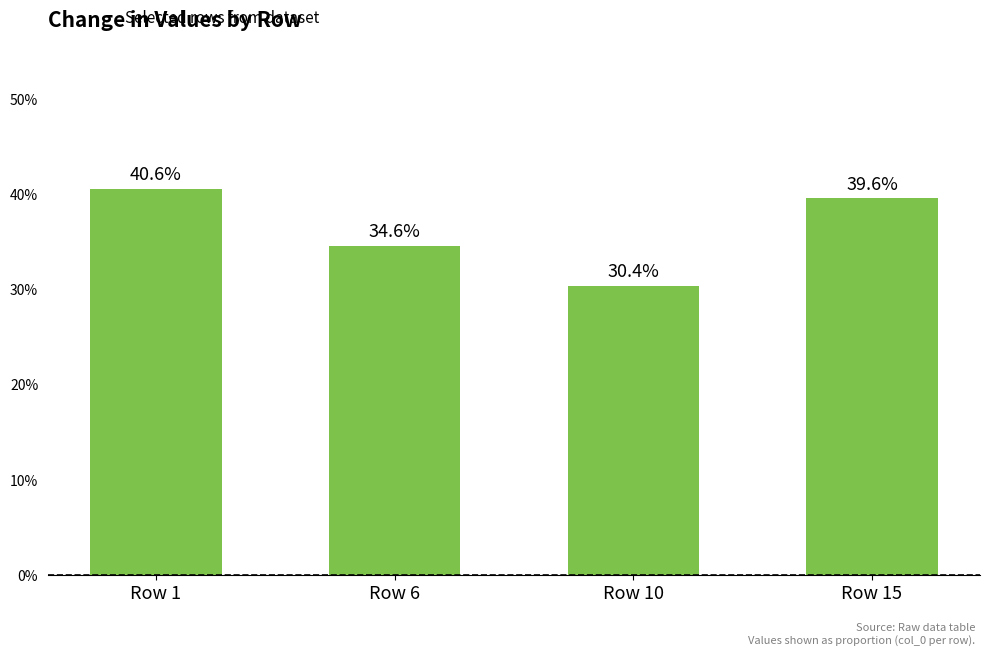

Are the bars horizontal?

No